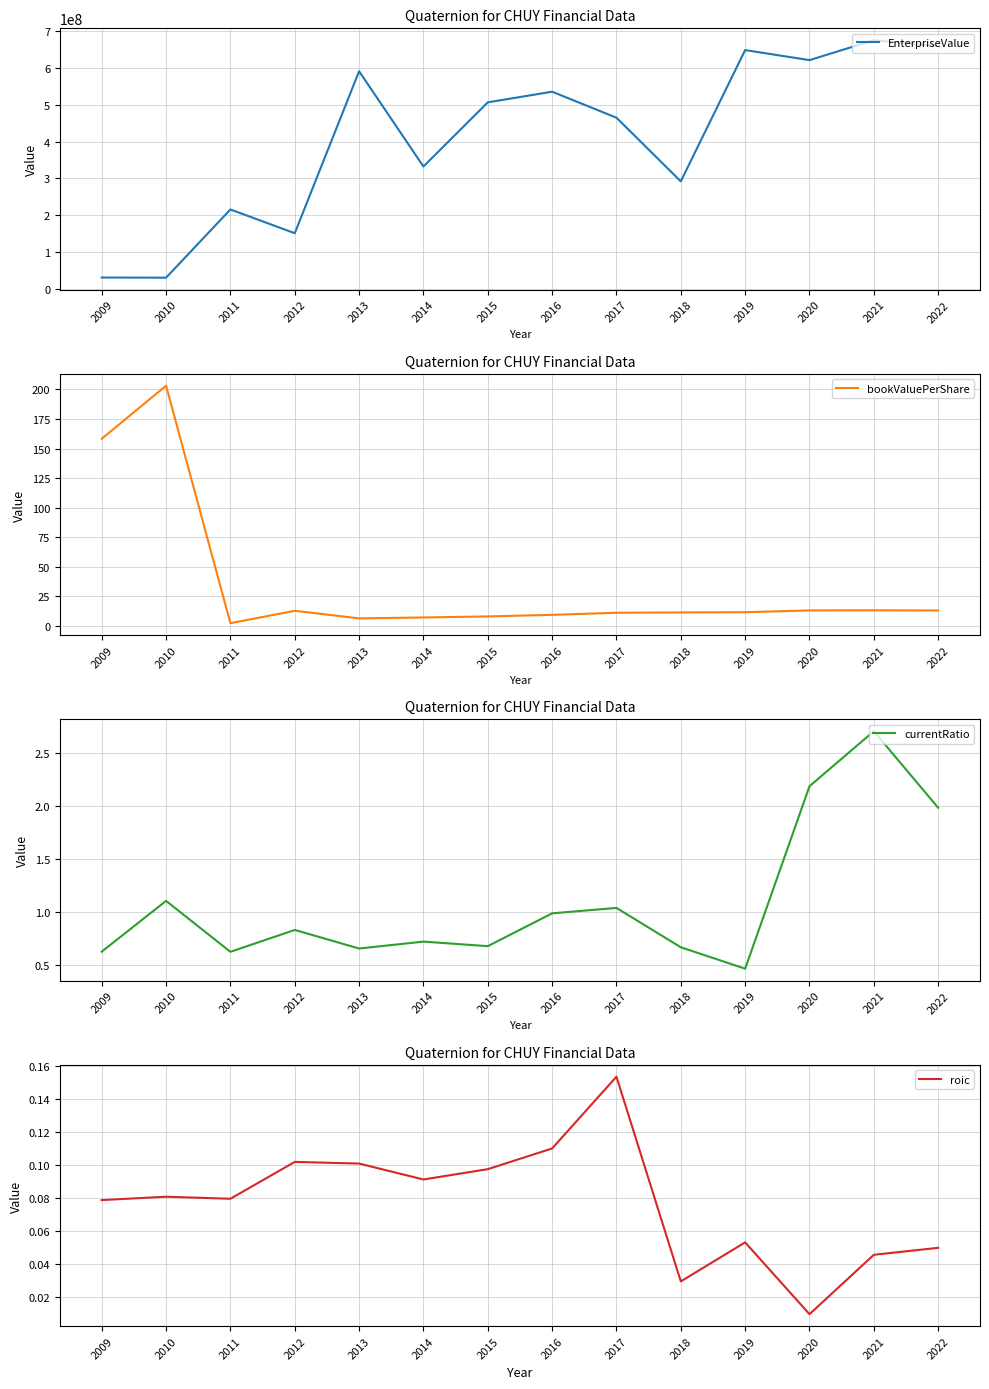

In EnterpriseValue, how many points are higher than both neighbors (excluding endpoints)?

5